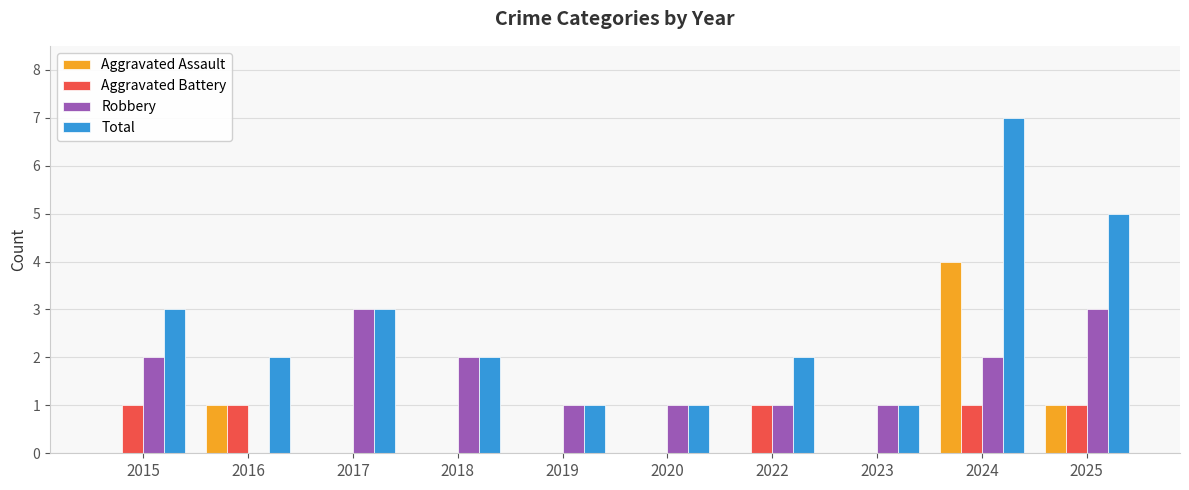

How many distinct data groups are displayed?

4